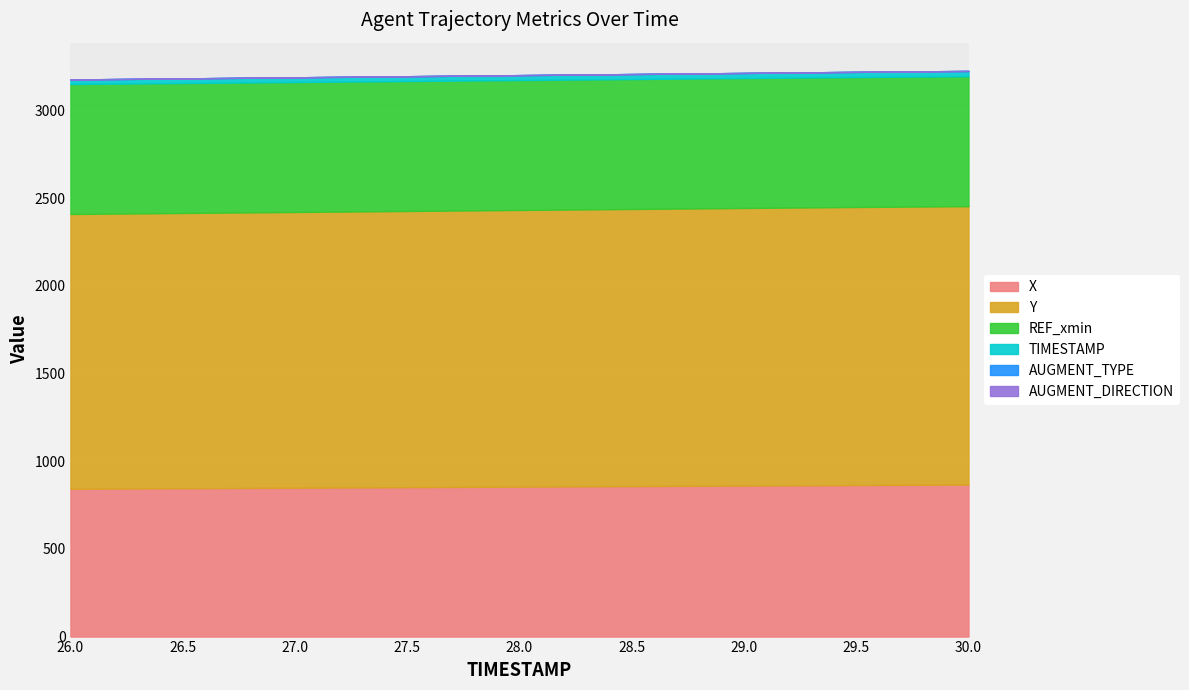

At how many categories does at least one series exceed 1256?

9